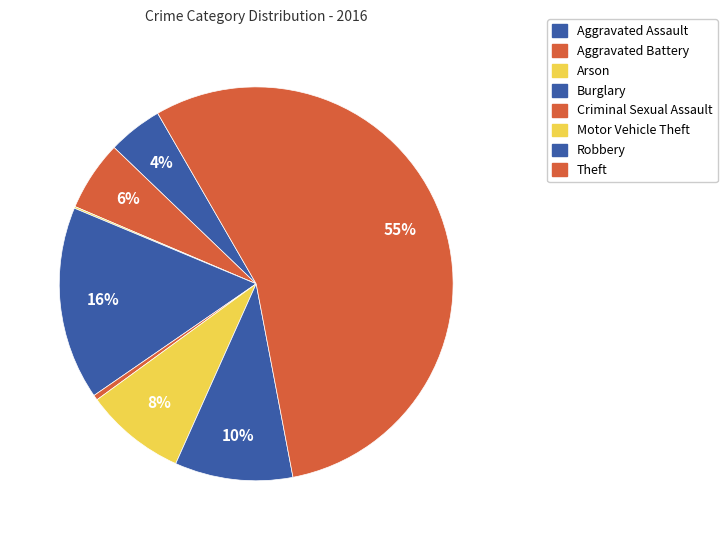

What is the change in value from Criminal Sexual Assault to Motor Vehicle Theft?

+56